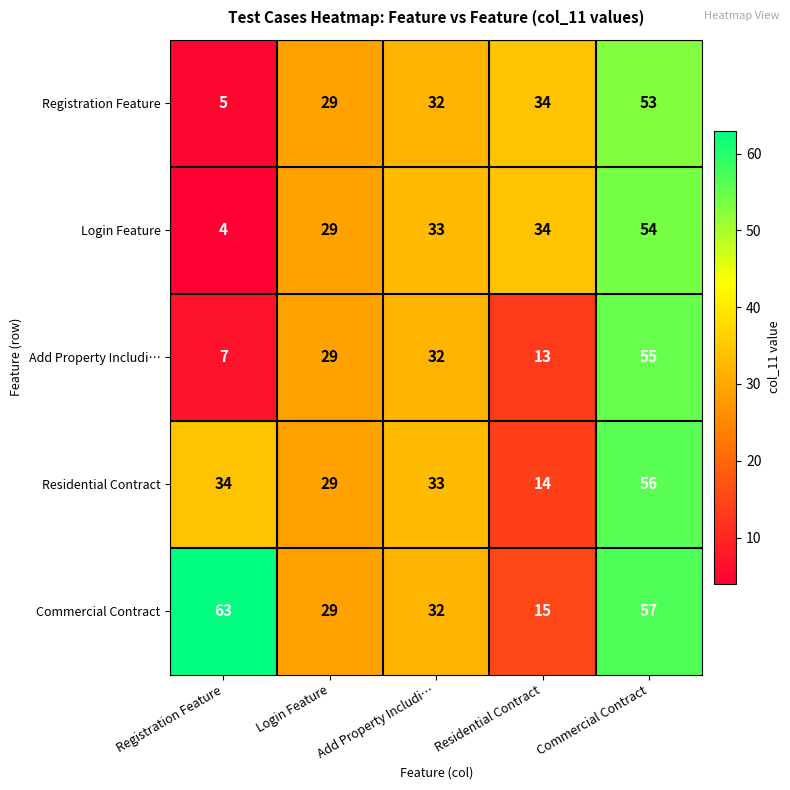

Which series has the largest total across all categories?

Commercial Contract